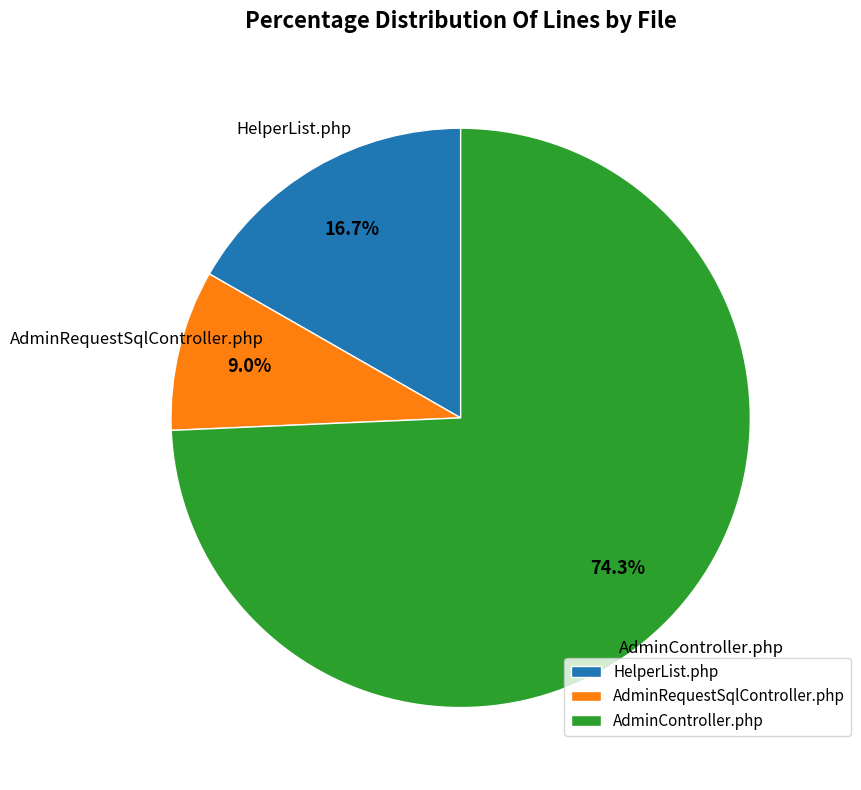

To the nearest percent, what percentage of the pie is AdminController.php?

74%